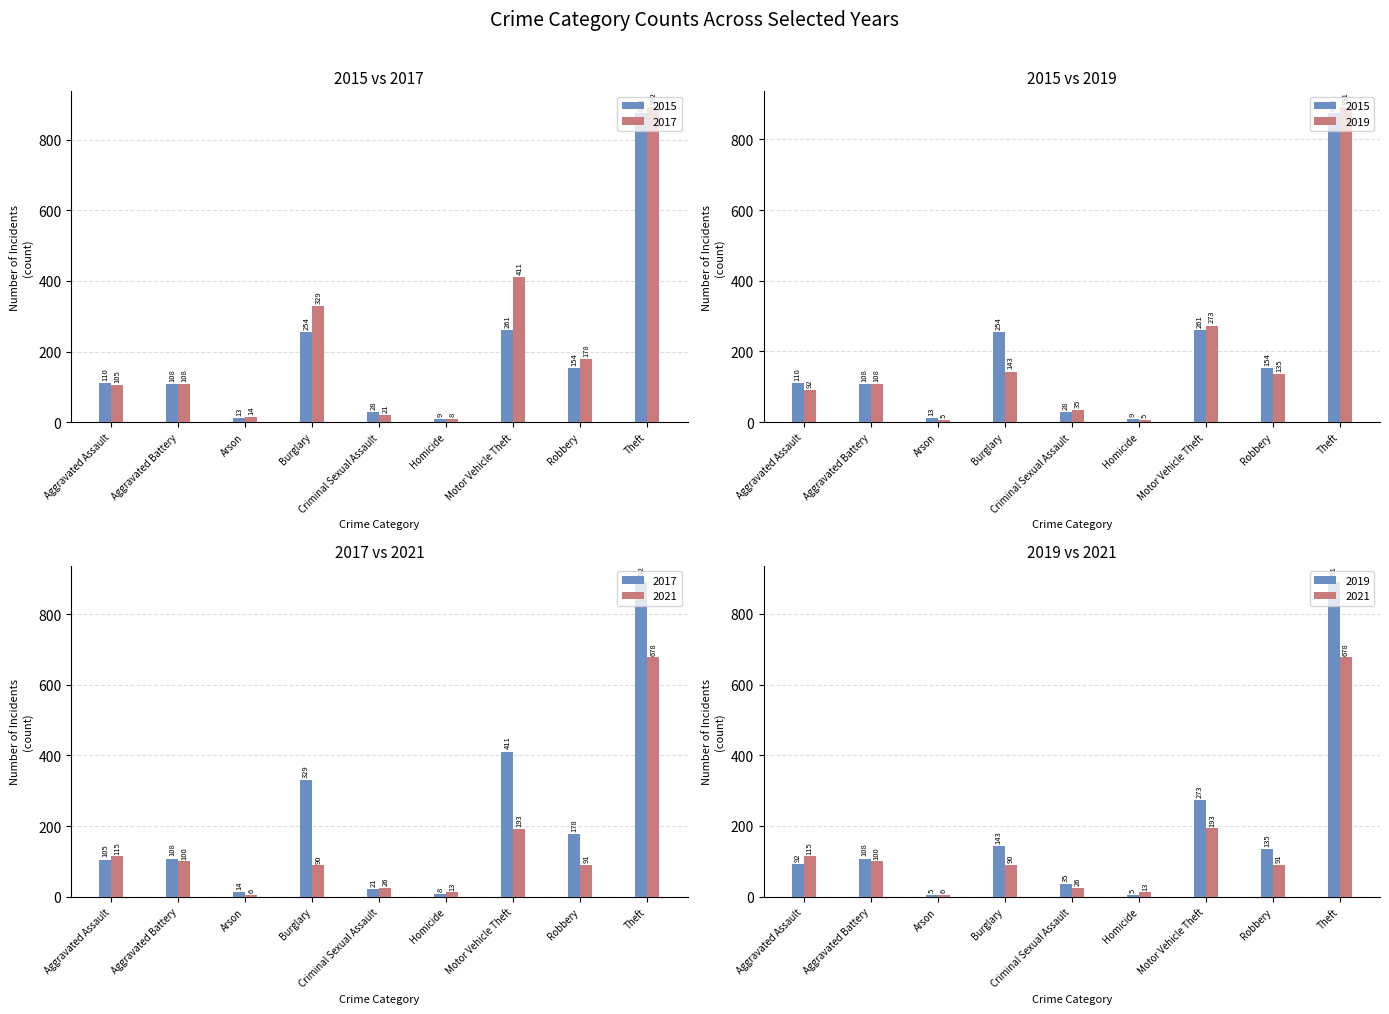

What is the value of the 2017 bar at the 3rd from the left?

14